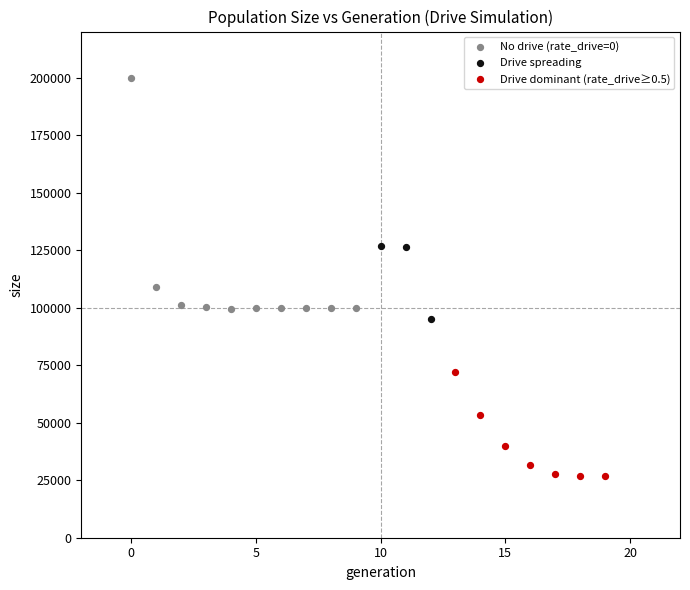

Which series reaches the minimum Y coordinate?

Drive dominant (rate_drive≥0.5)